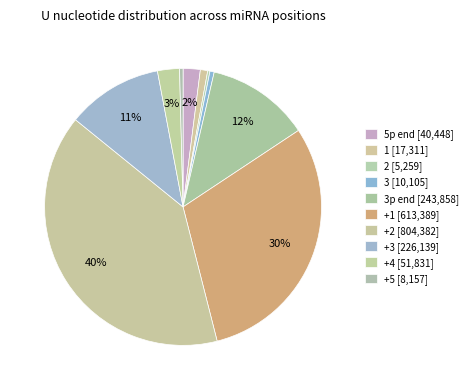

How many segments does this pie chart have?

10